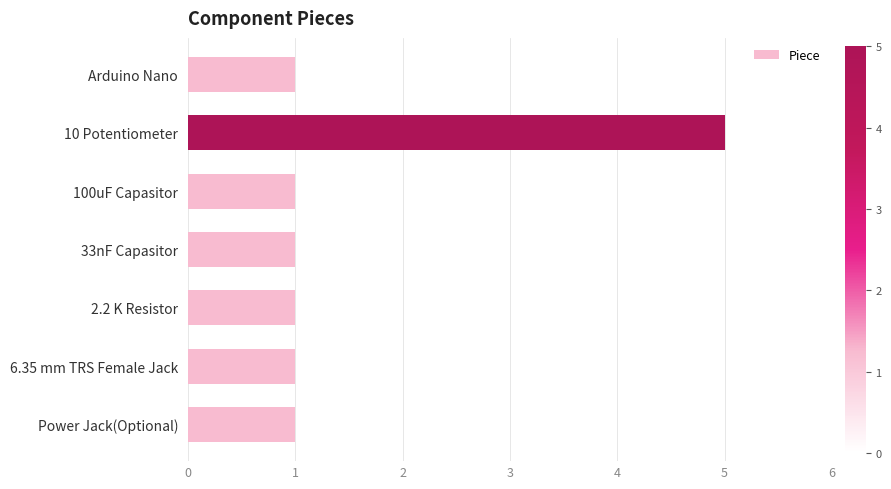

What is the maximum value shown in the chart?

5